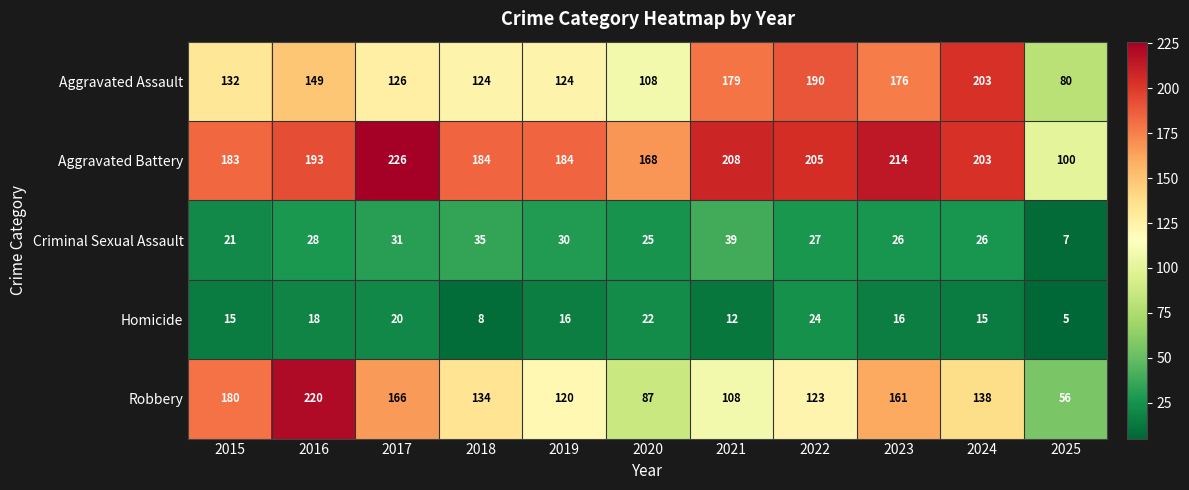

What is the difference between the Criminal Sexual Assault values at 2021 and 2023?

13